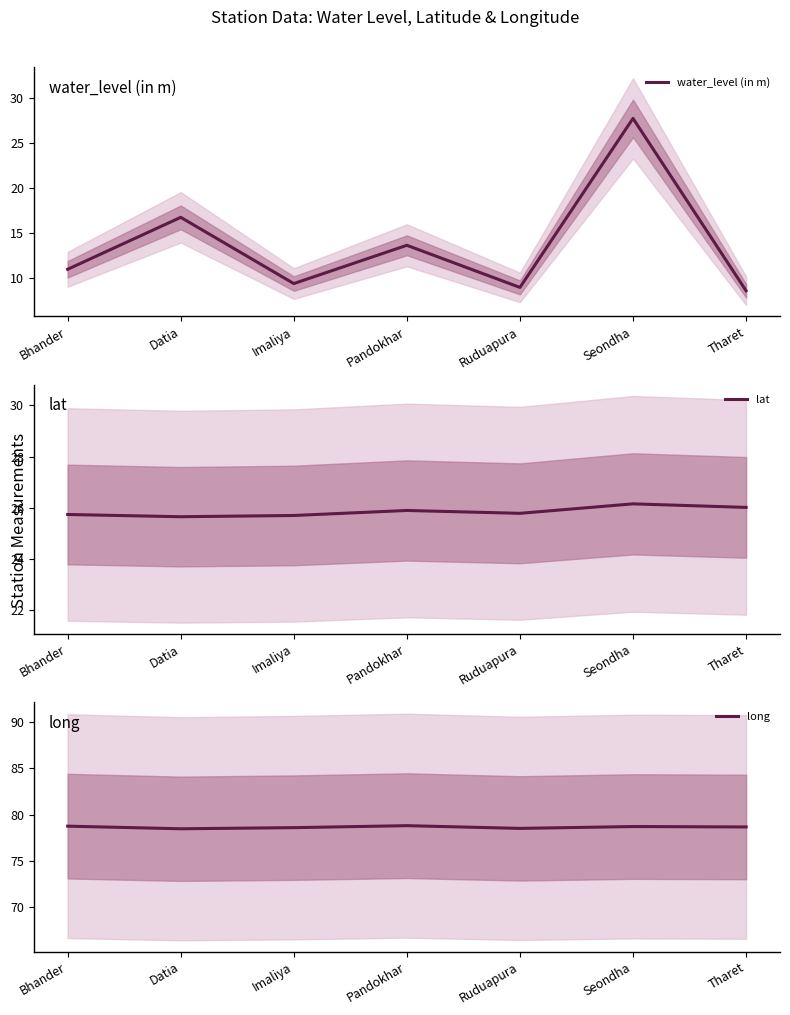

What position from the left is Bhander?

1